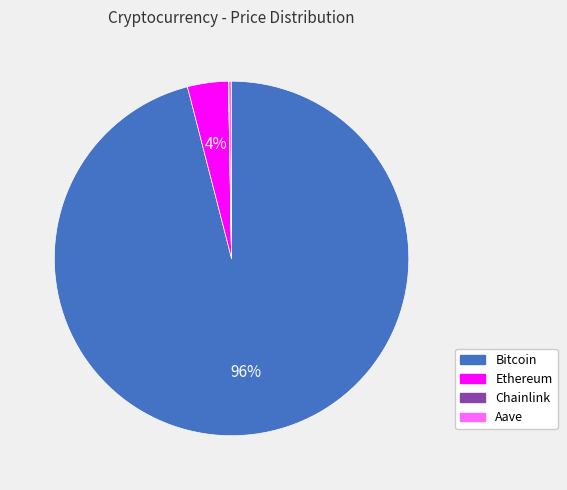

The Bitcoin slice represents 96% of the pie. True or false?

True